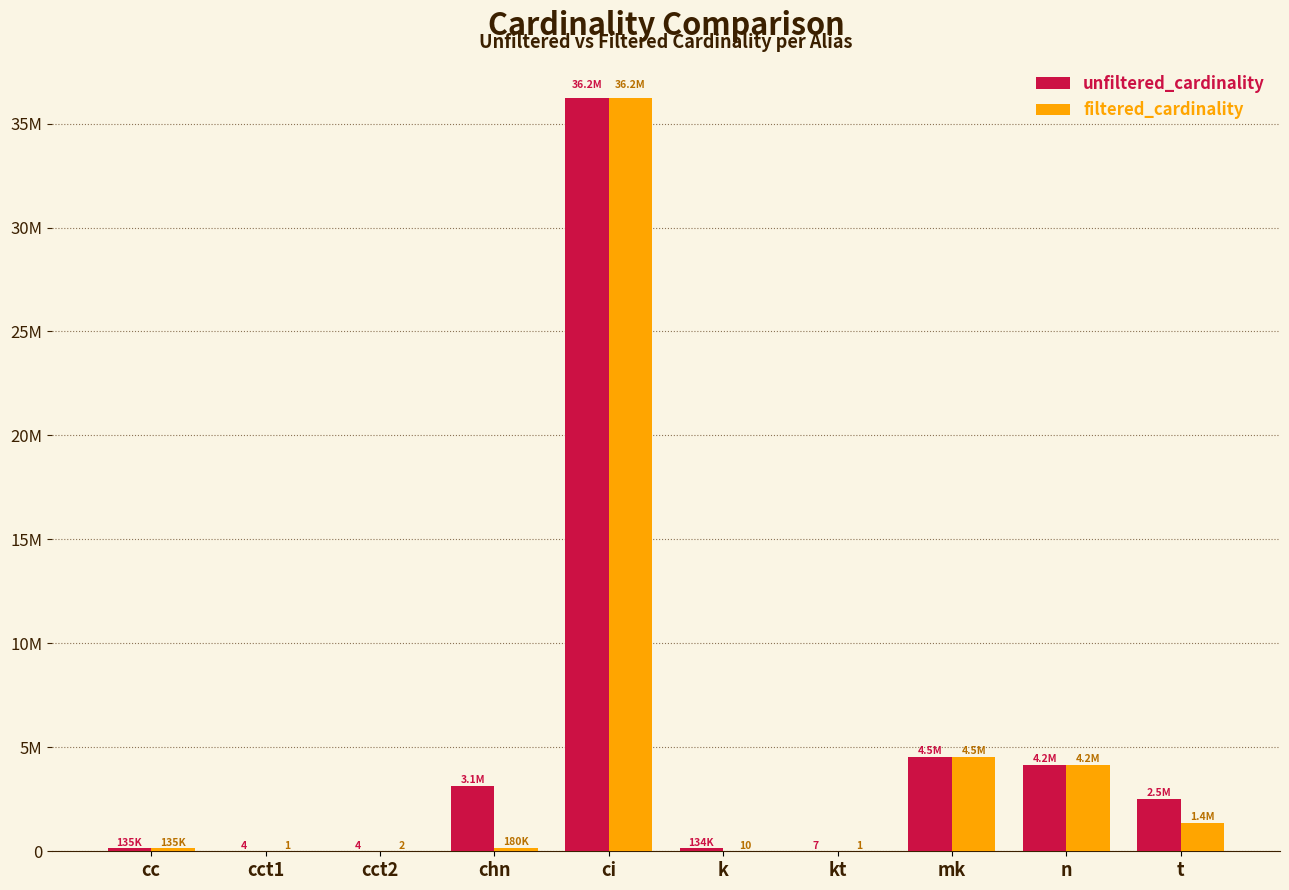

Does the chart contain stacked bars?

No